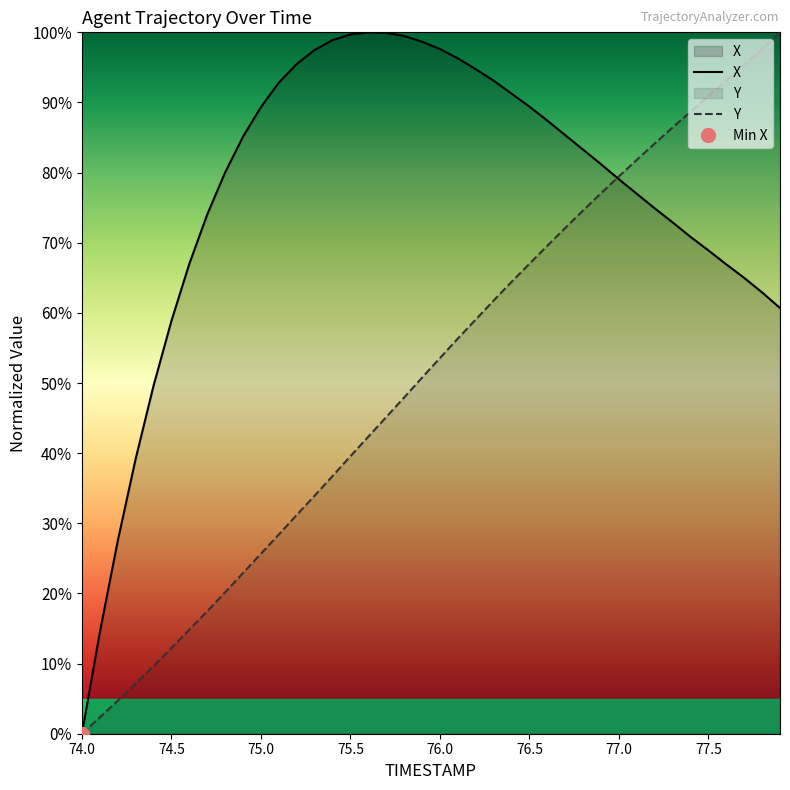

What is the maximum value for X?

100.0